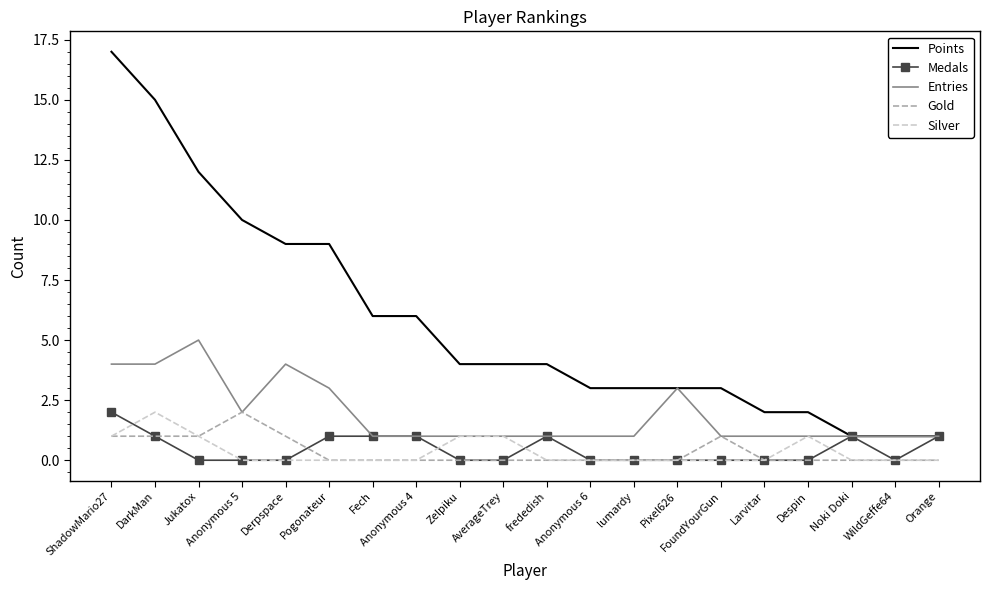

Count the Medals values in the range 0 to 1.

19